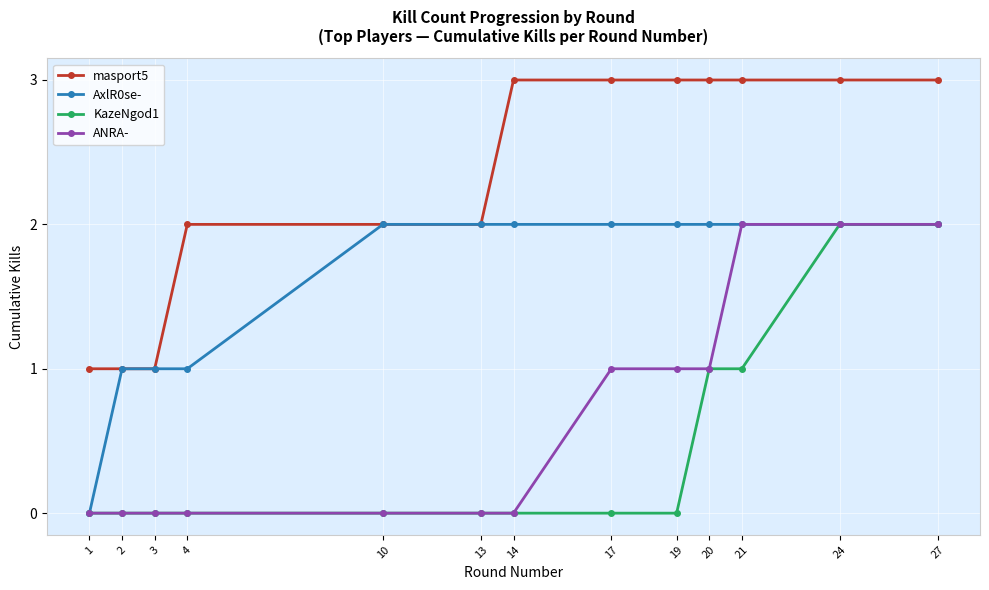

Reading right to left, transcribe all the data shown in this chart.

masport5: 3	3	3	3	3	3	3	2	2	2	1	1	1
AxlR0se-: 2	2	2	2	2	2	2	2	2	1	1	1	0
KazeNgod1: 2	2	1	1	0	0	0	0	0	0	0	0	0
ANRA-: 2	2	2	1	1	1	0	0	0	0	0	0	0